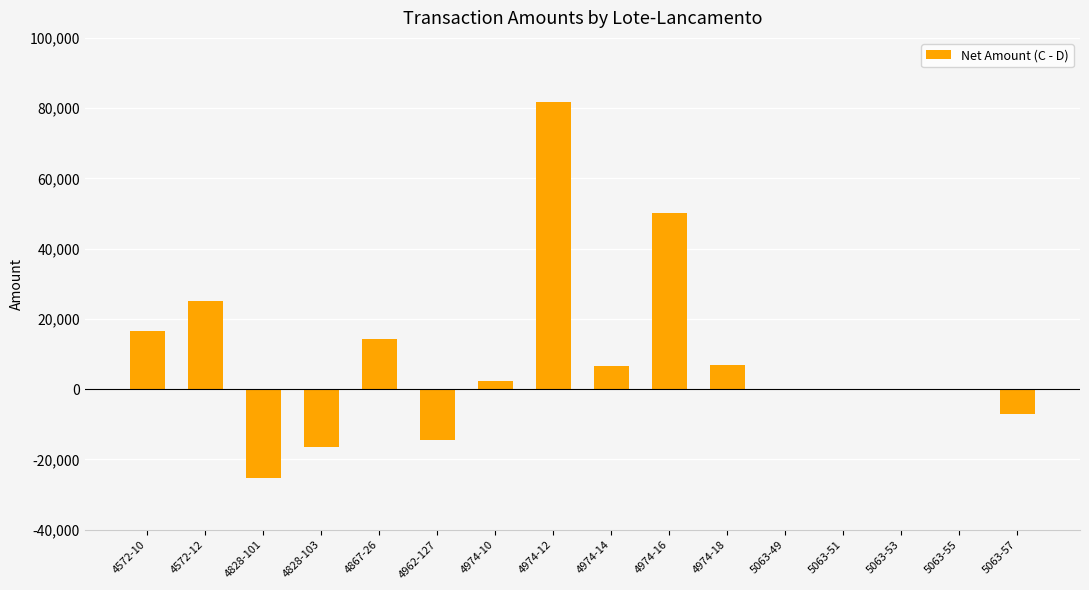

What is the average value?

8799